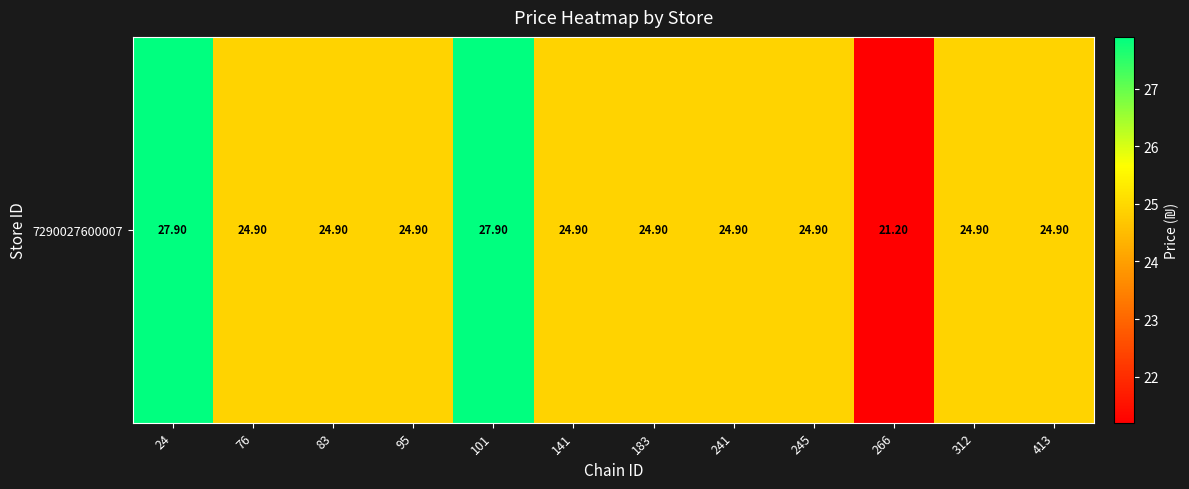

Reading left to right, what are all the values shown in this chart?

27.9	24.9	24.9	24.9	27.9	24.9	24.9	24.9	24.9	21.2	24.9	24.9